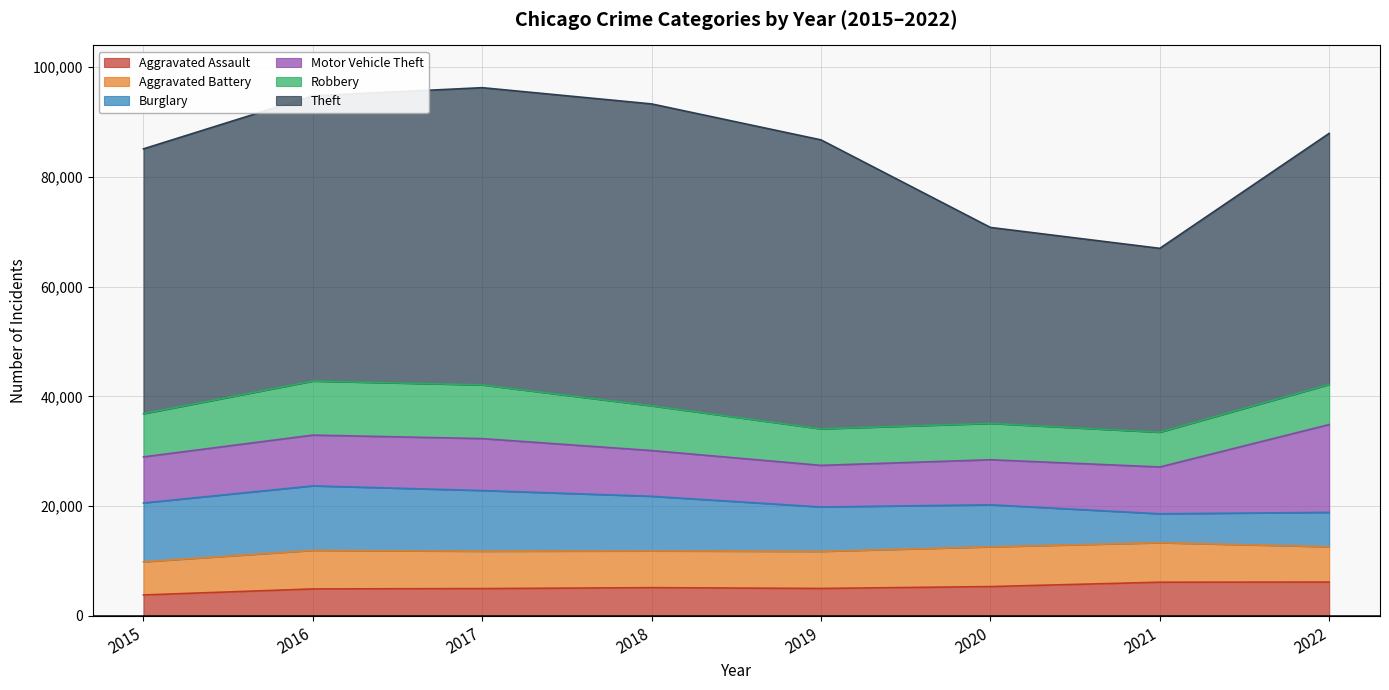

Which series ends up on top after the final intersection of Aggravated Battery and Robbery?

Robbery